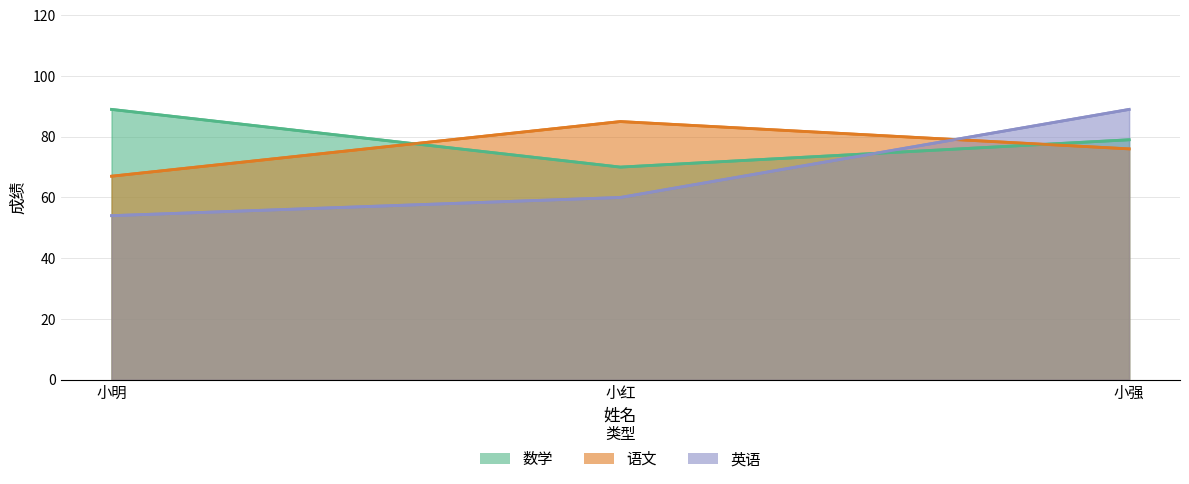

How many distinct data groups are displayed?

3